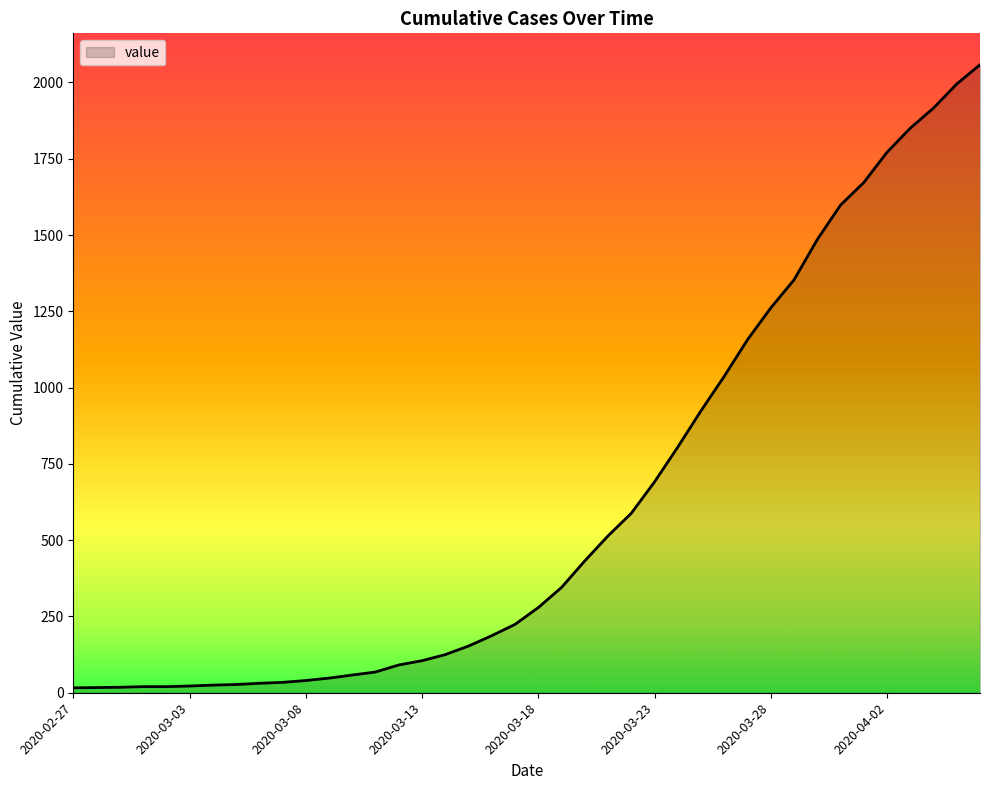

What is the maximum value shown in the chart?

2058